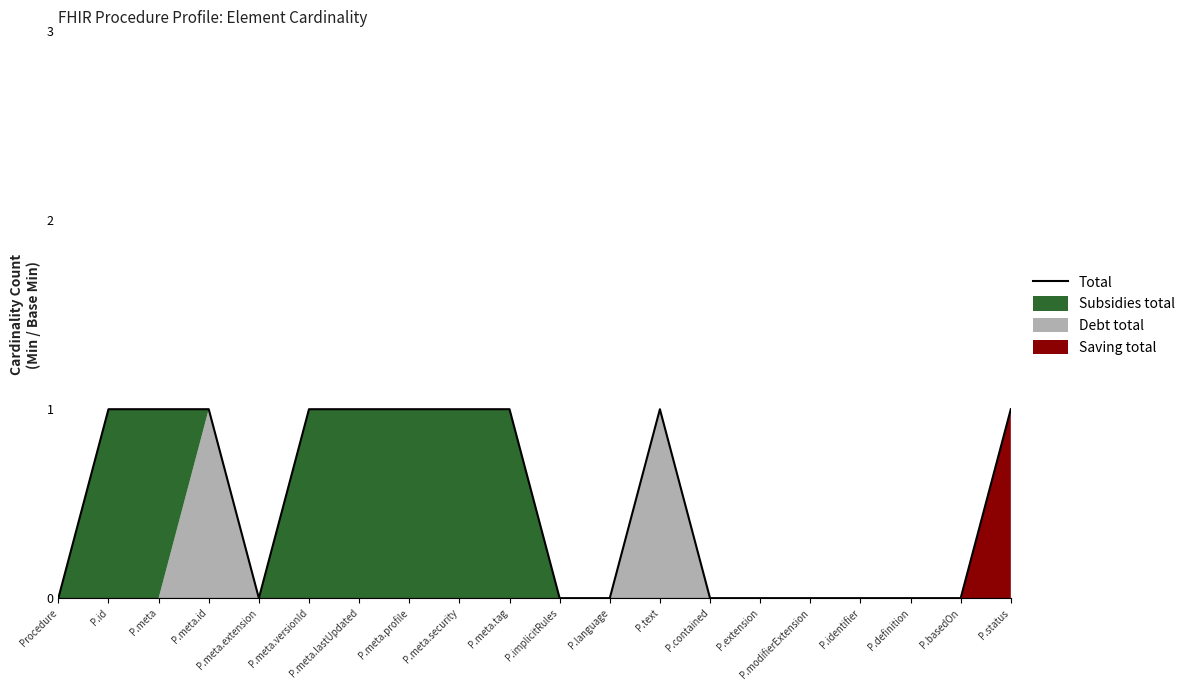

At which label is the value closest to 0?

Procedure